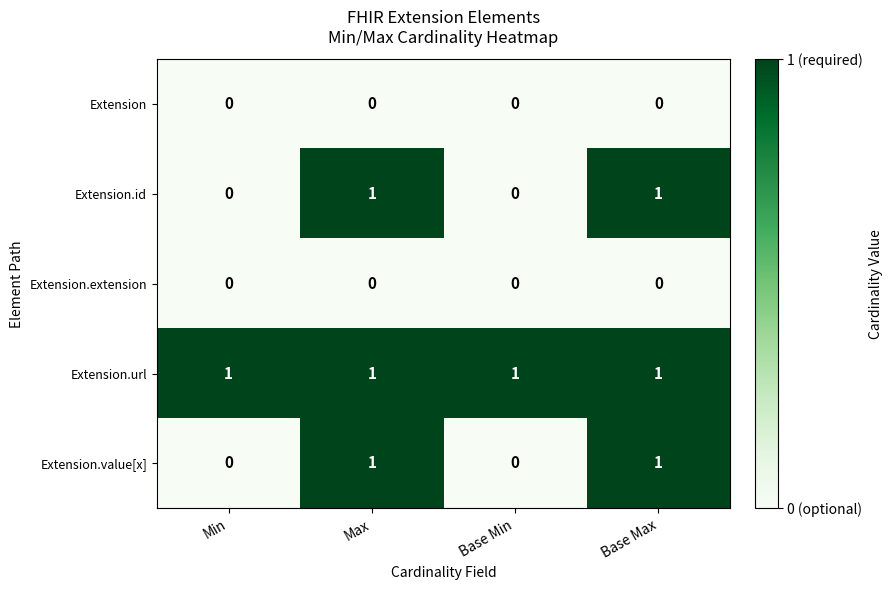

How many values in Extension.id are above zero?

2